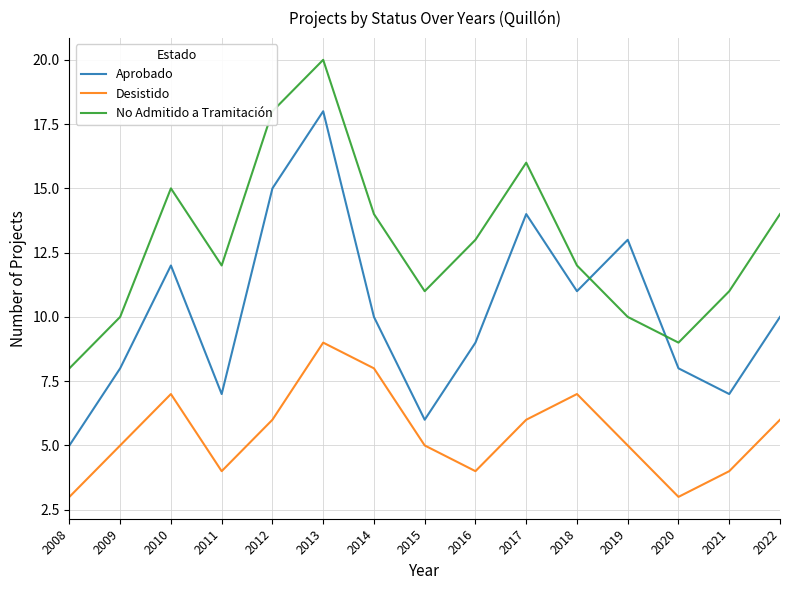

Rank the series at 2015 from lowest to highest value.

Desistido, Aprobado, No Admitido a Tramitación